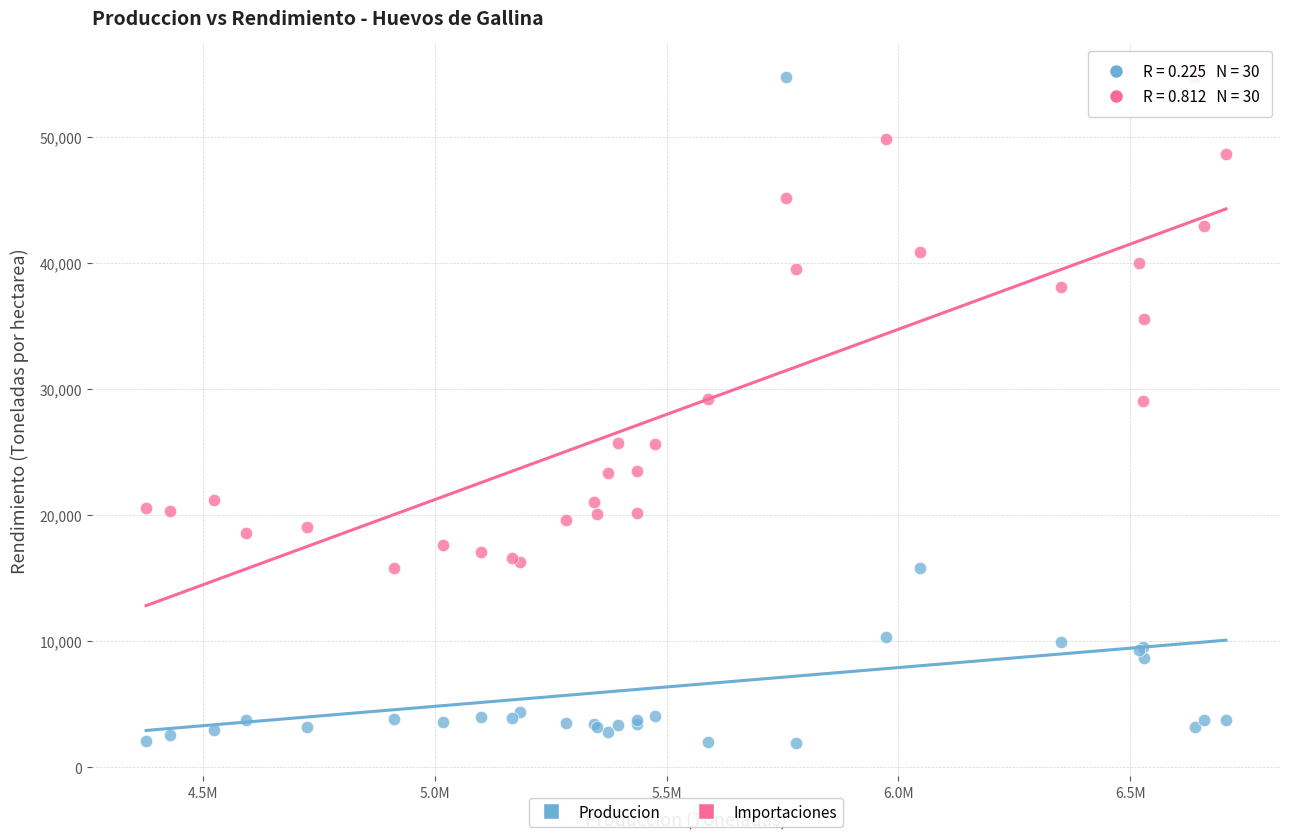

What are all the series names shown in the legend?

Produccion, Importaciones